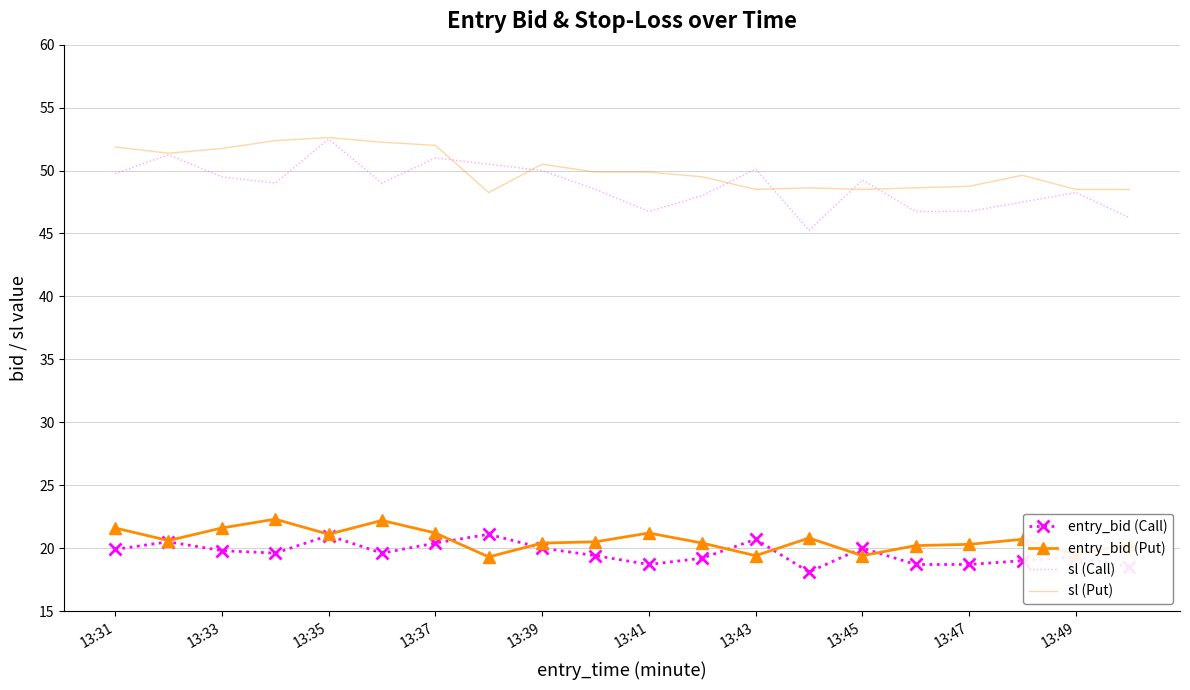

What is the minimum value shown in the chart?

18.1